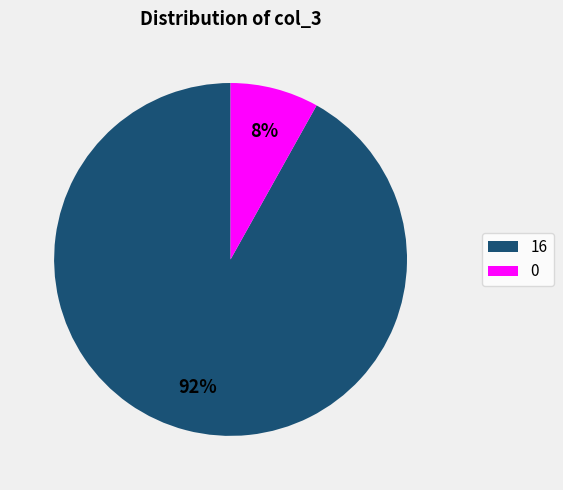

How many slices are in this pie chart?

2